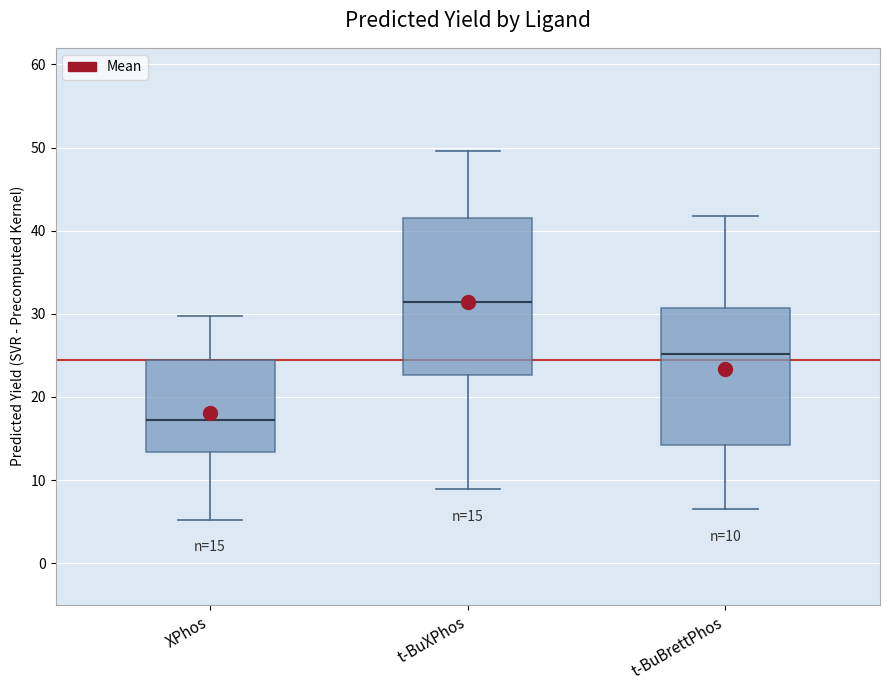

Comparing the boxes themselves (not the whiskers), which one is the tallest?

t-BuXPhos